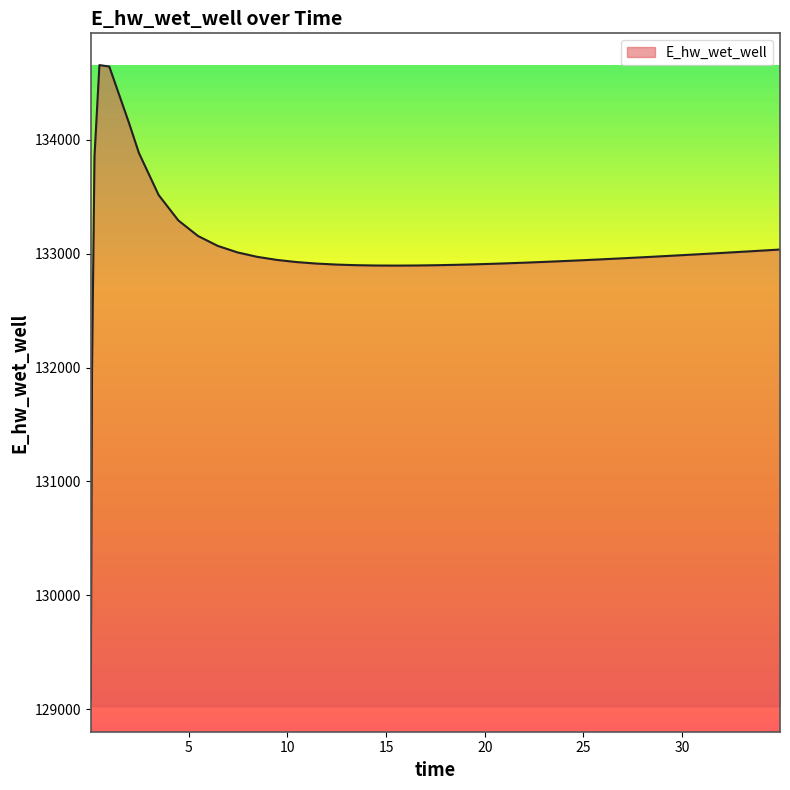

Does the chart display data point markers on the line(s)?

No